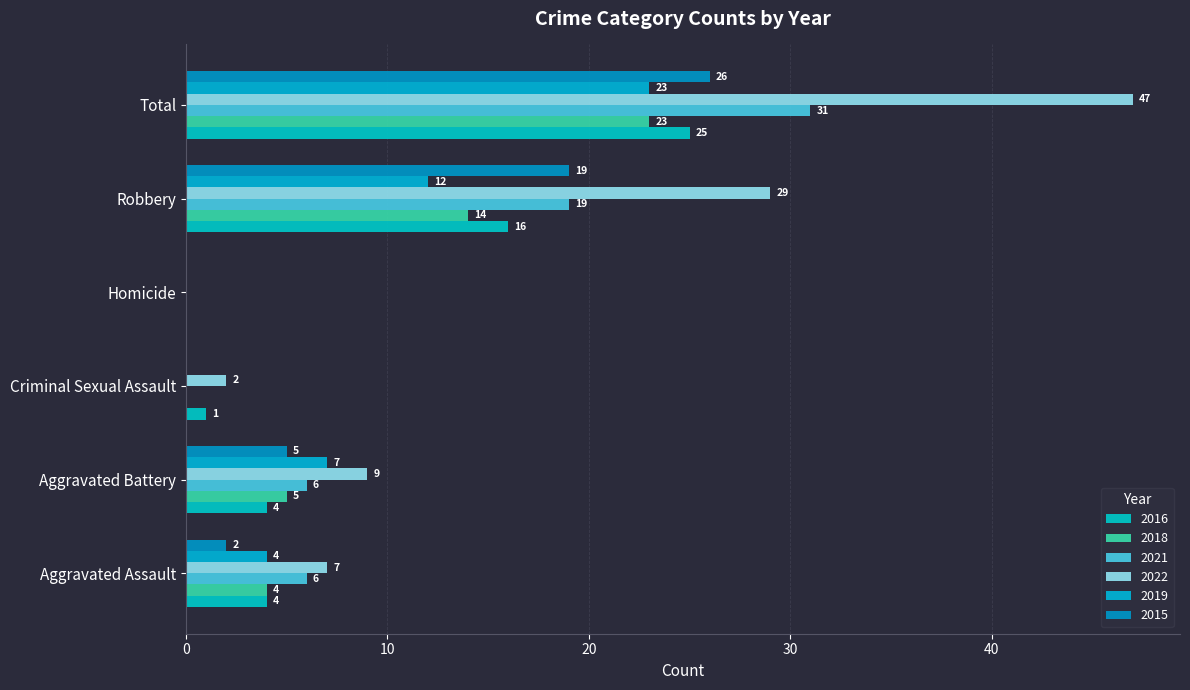

How many data points does each series have?

6